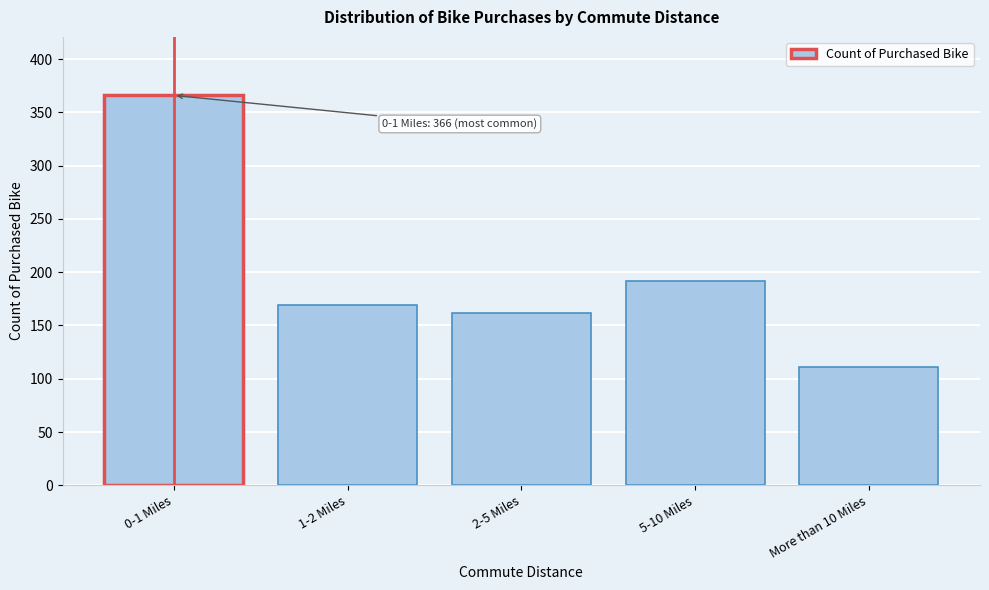

Reading right to left, extract all data points from this chart.

More than 10 Miles=111	5-10 Miles=192	2-5 Miles=162	1-2 Miles=169	0-1 Miles=366